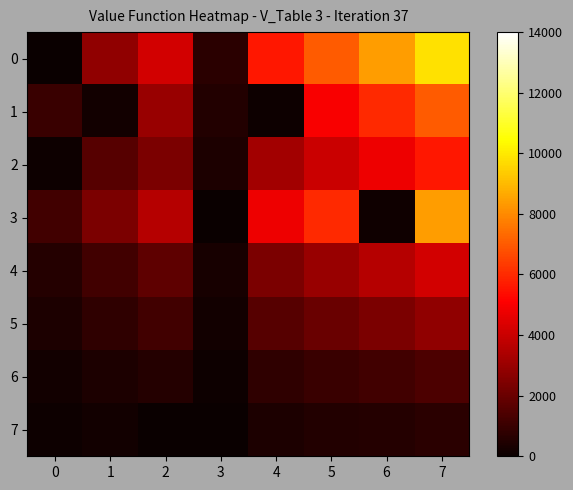

What is the difference between the highest and lowest values at 1?

2600